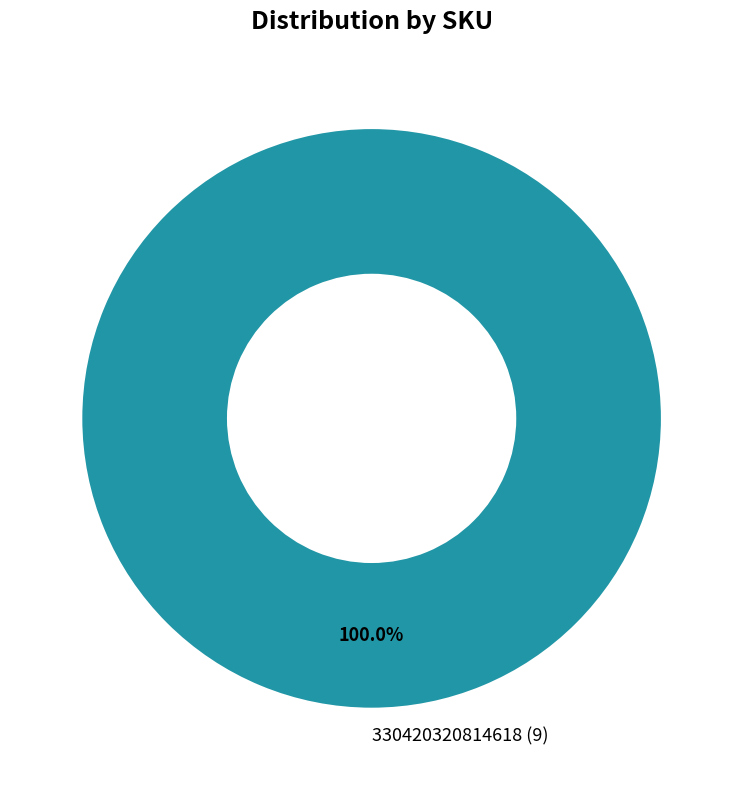

Count the number of slices in the pie.

1